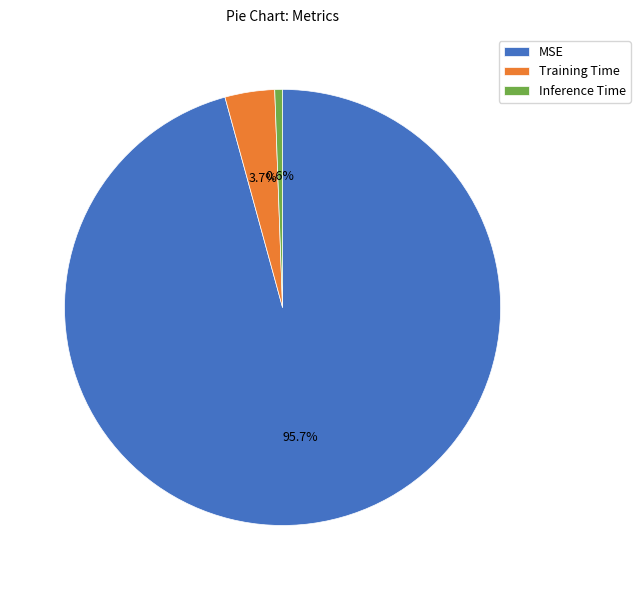

What percentage do Inference Time and Training Time together represent?

4.3%